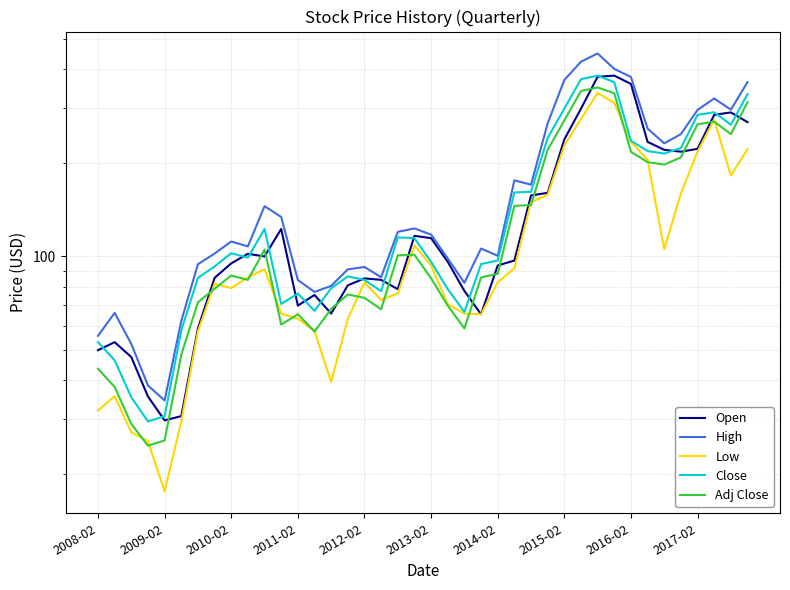

Count the number of data series in this chart.

5